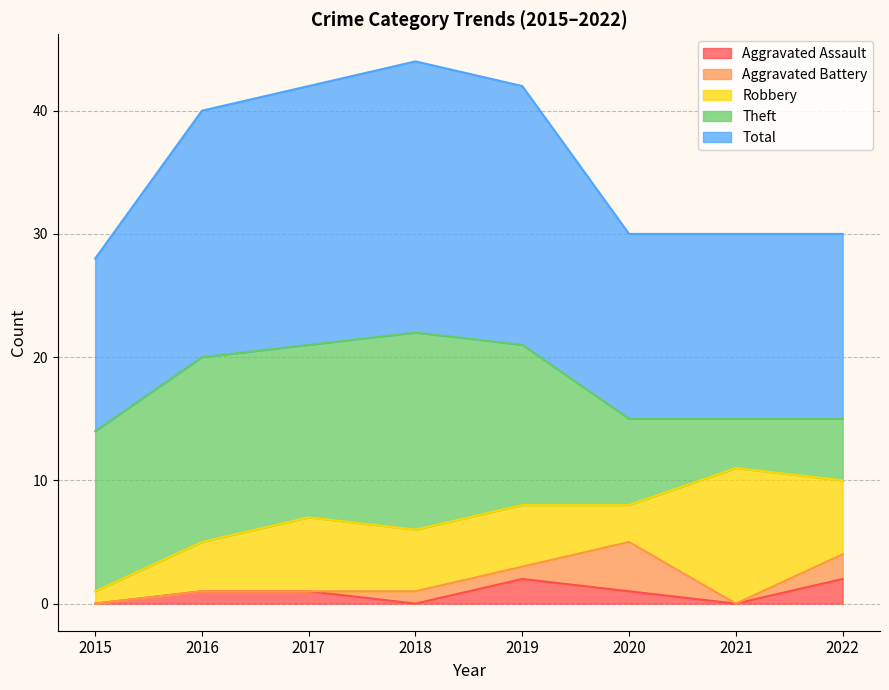

Which series has the largest total across all categories?

Total